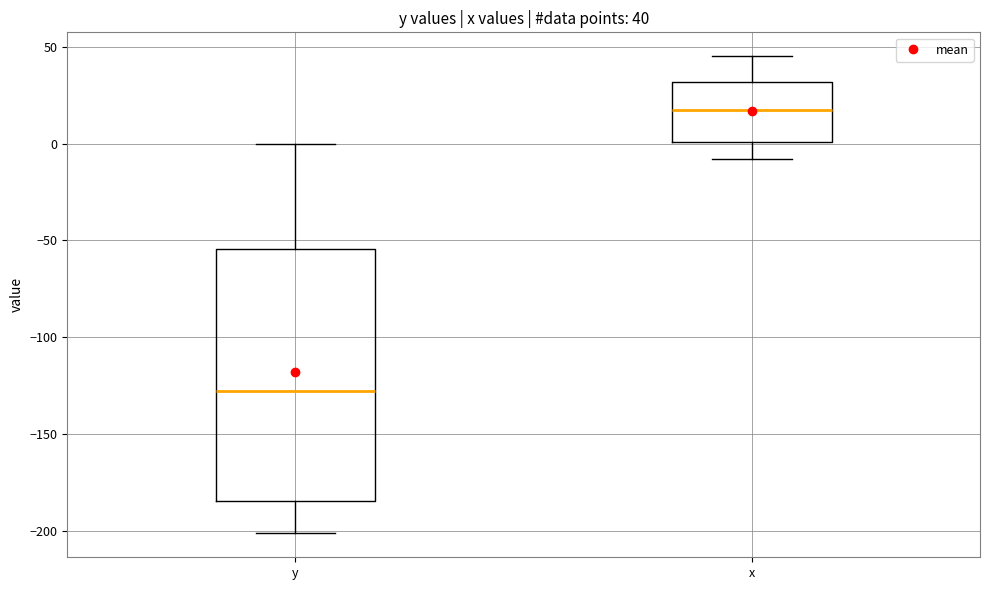

Comparing the boxes themselves (not the whiskers), which one is the tallest?

y